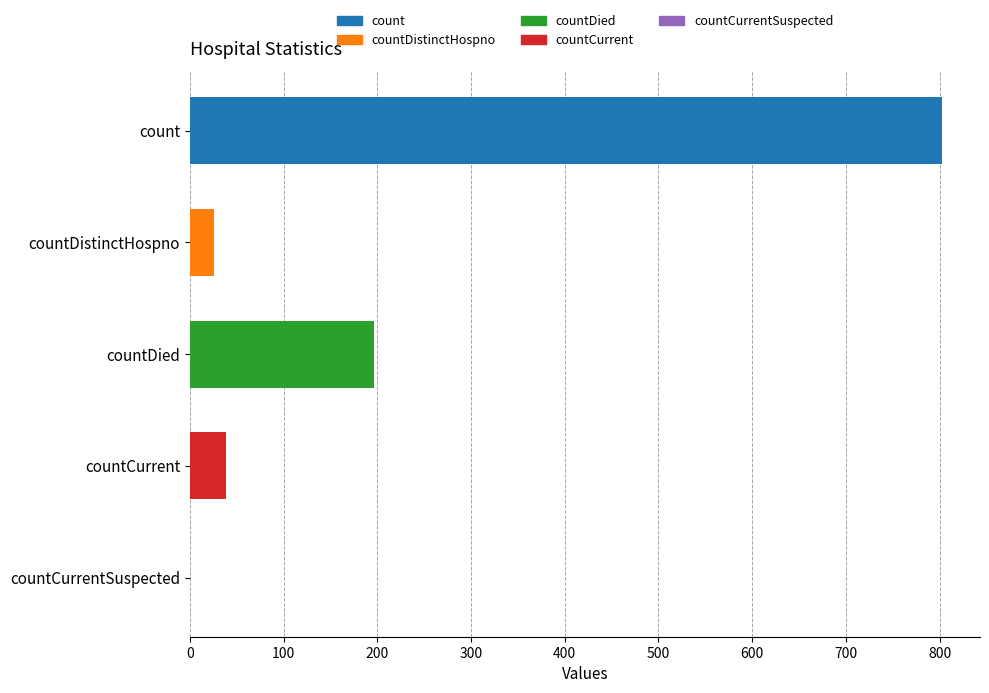

Read the value at countCurrent, to the nearest 50.

50